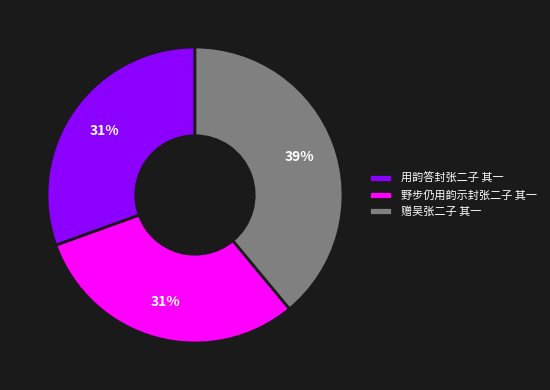

How many segments does this pie chart have?

3